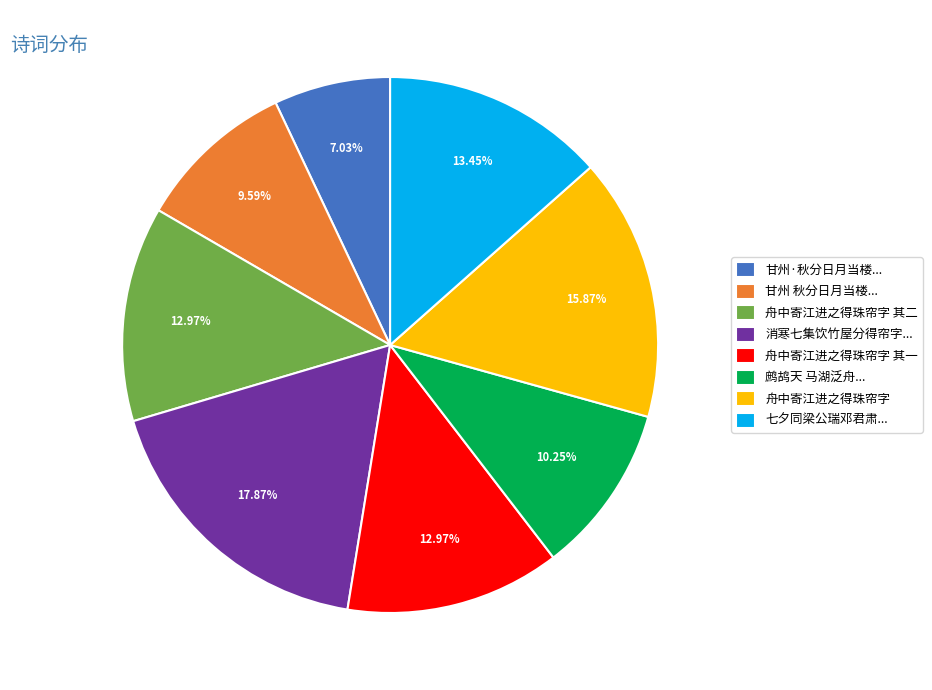

How many slices are in this pie chart?

8